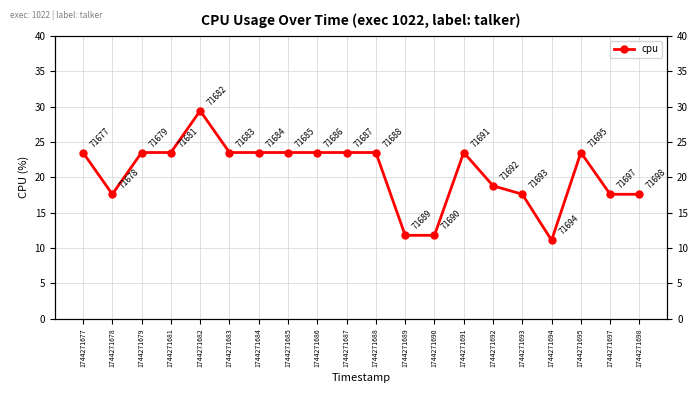

Which category has the highest value across all series?

1744271682